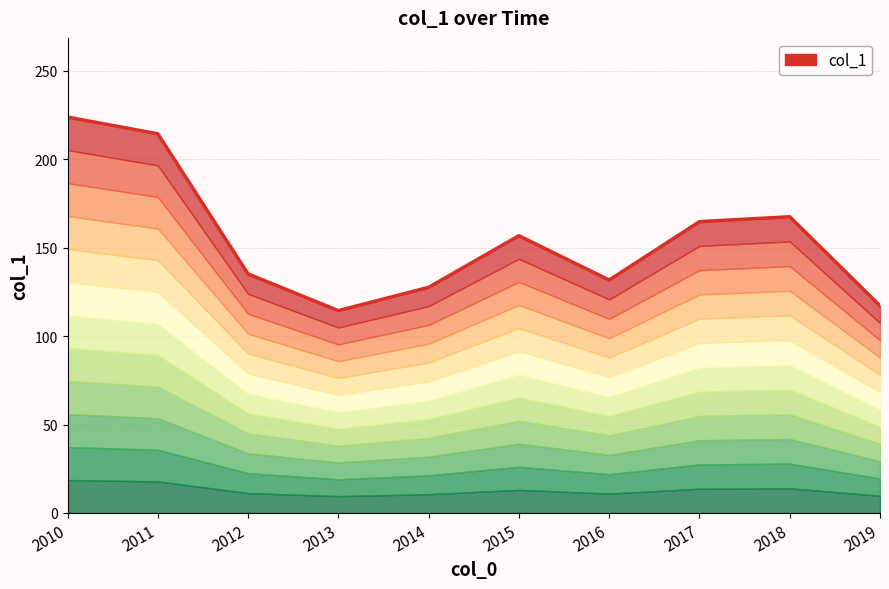

What is the approximate value at 2014?

127.5